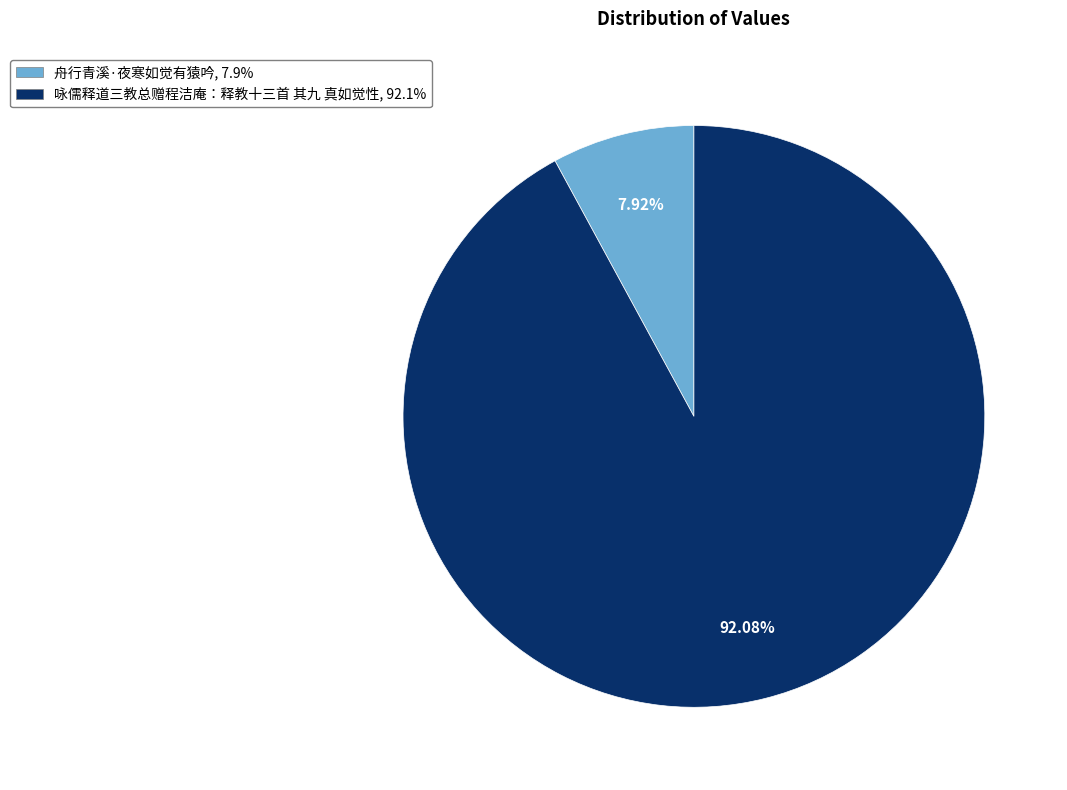

True or false: 咏儒释道三教总赠程洁庵：释教十三首 其九 真如觉性 accounts for 99% of the total.

False